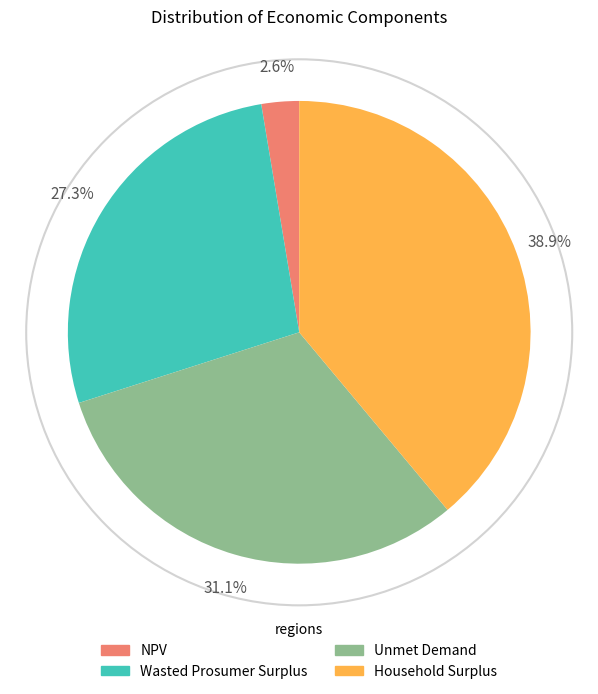

Combined, what portion of the pie is Household Surplus and Unmet Demand?

70.1%